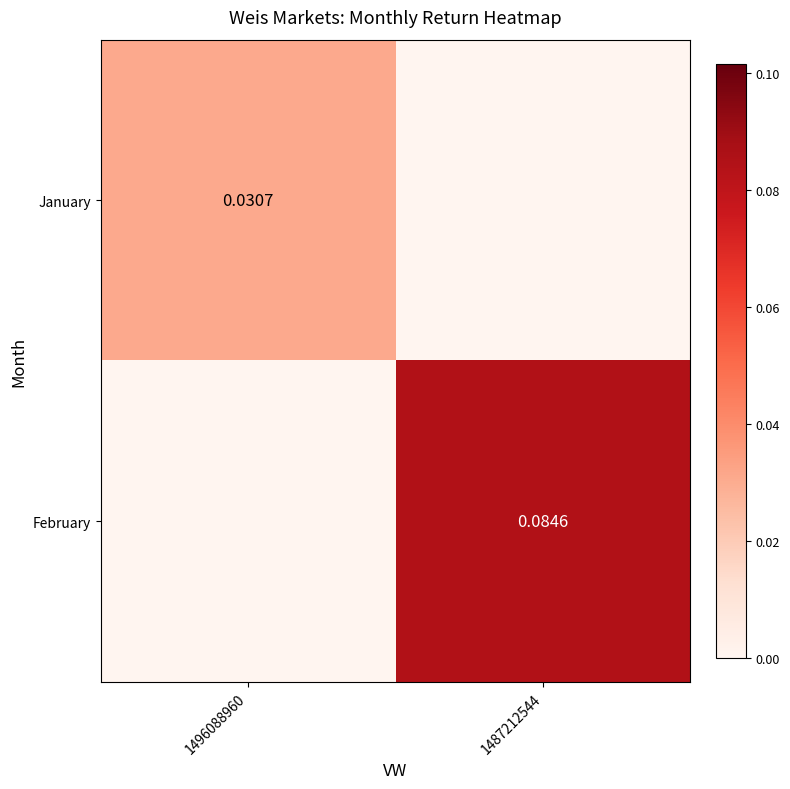

Is the value of January at 1496088960 greater than the value of February at 1487212544?

No